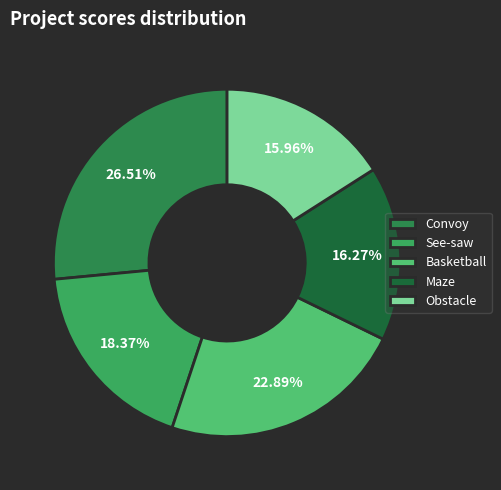

What portion of the pie excludes Basketball?

77.1%